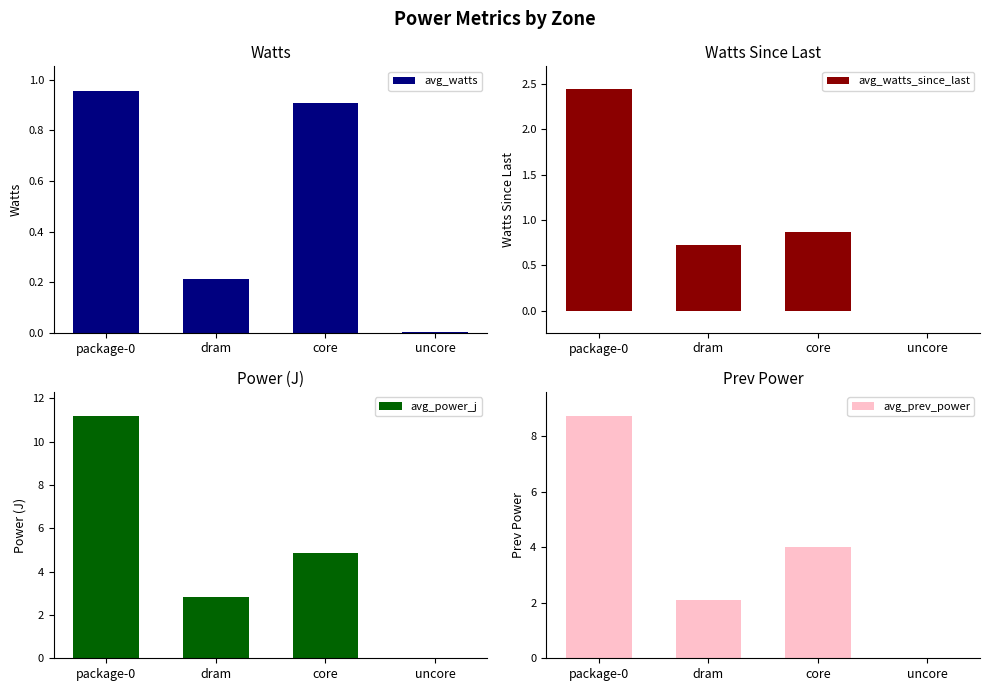

True or false: avg_prev_power has a value of 8.7 at package-0.

True